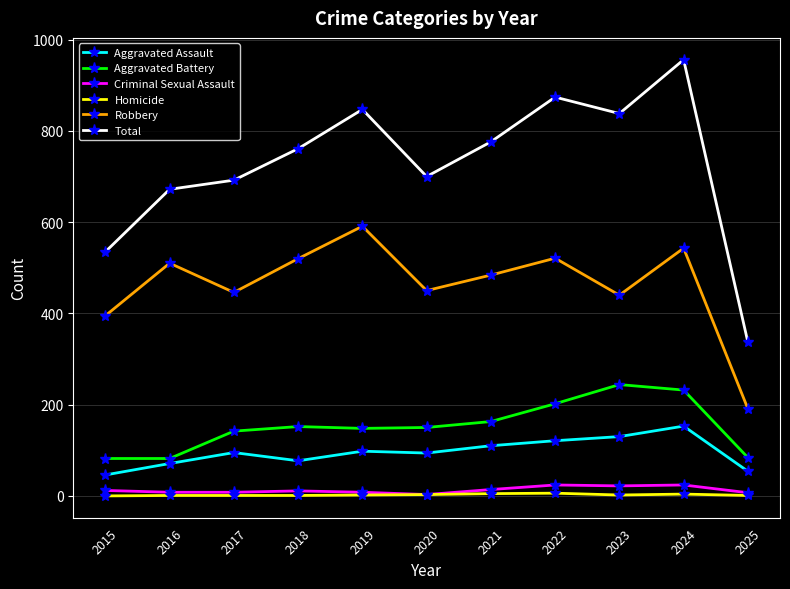

Which series has the largest range (max minus min)?

Total